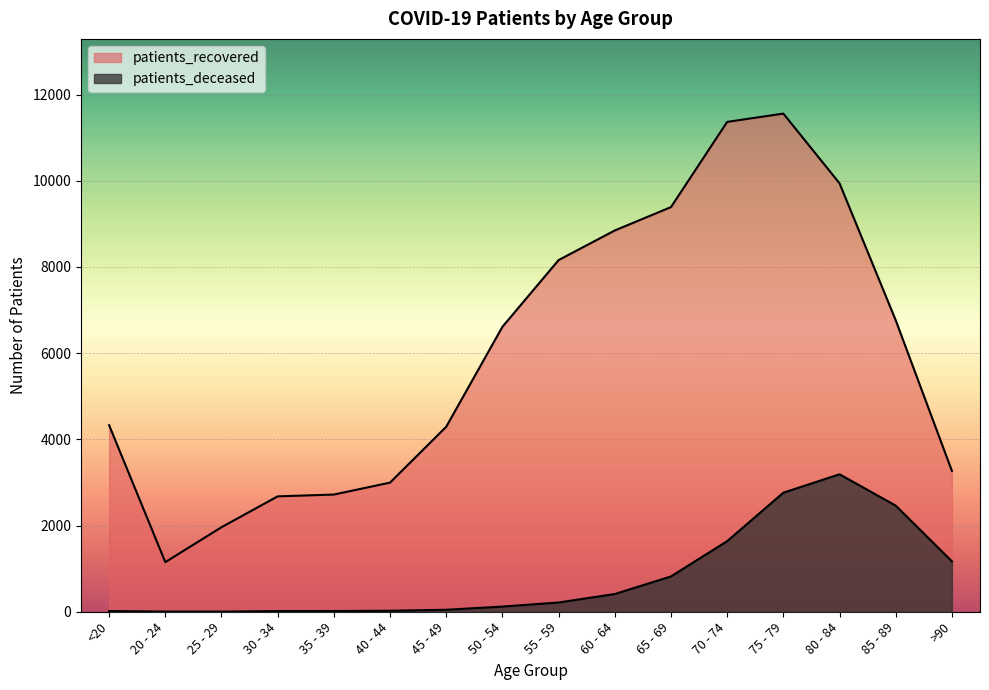

Which category has the lowest value in the patients_deceased series?

25 - 29